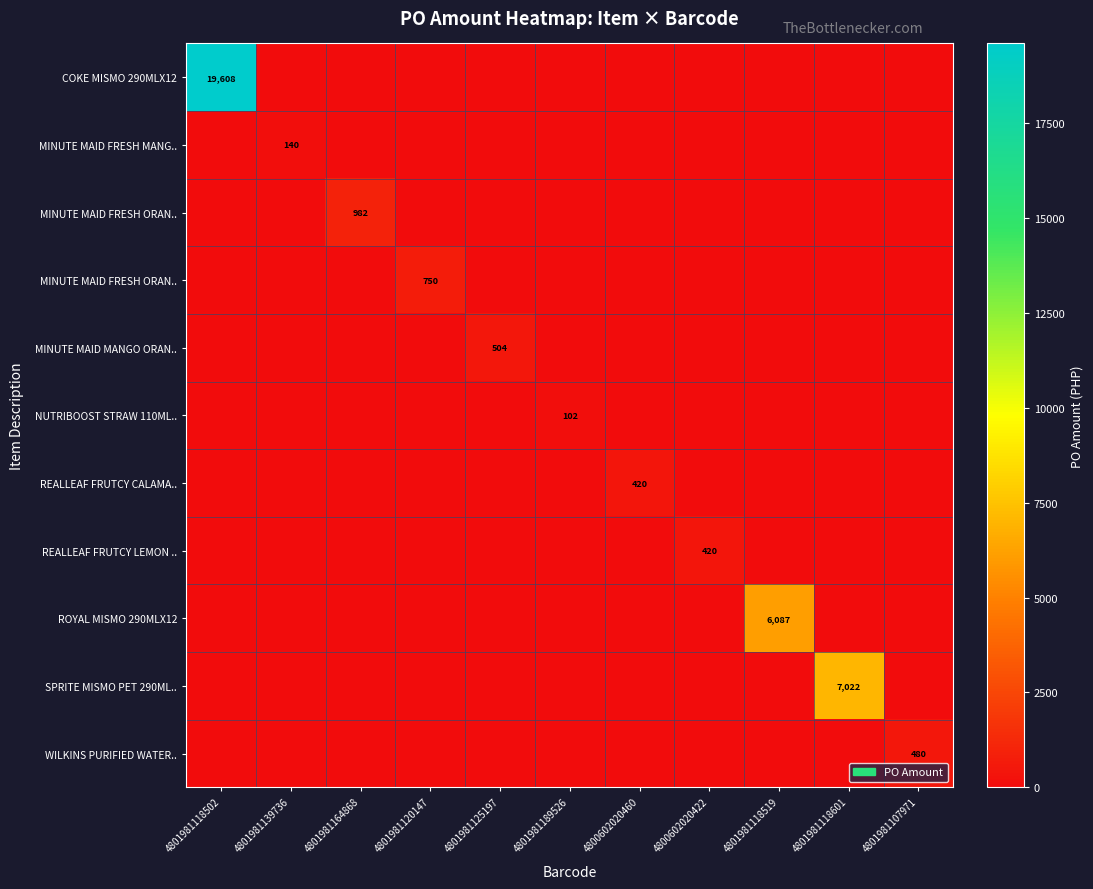

Between 4801981118601 and 4801981120147, which is larger?

4801981118601